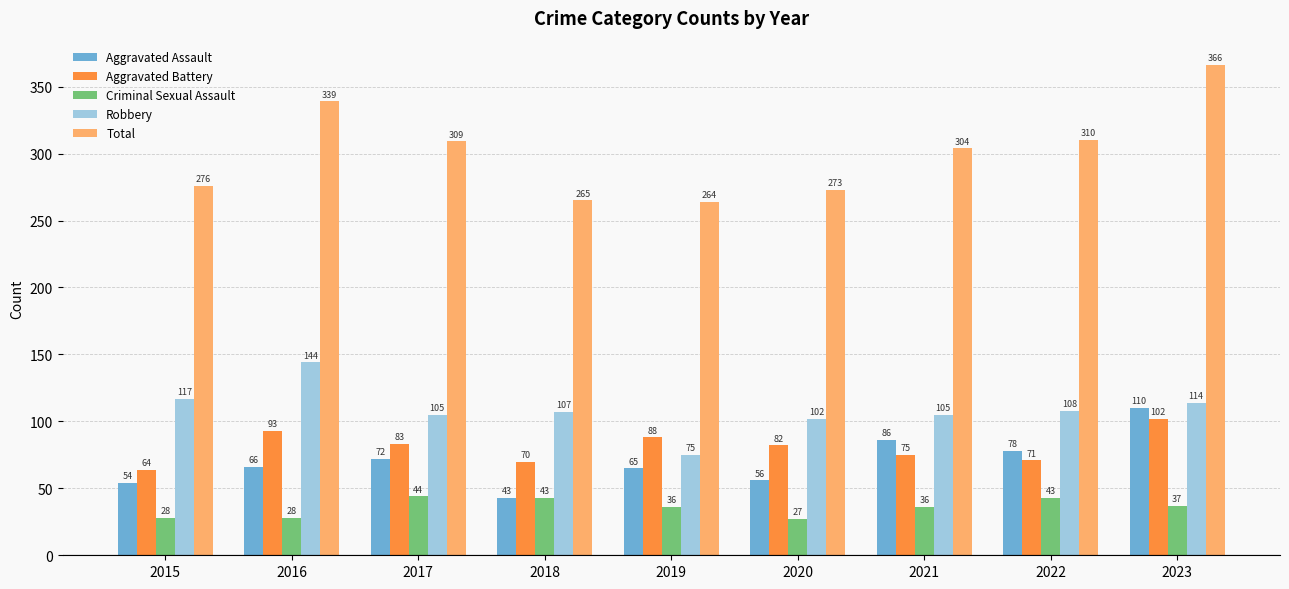

The value of Criminal Sexual Assault at 2021 is 36. True or false?

True